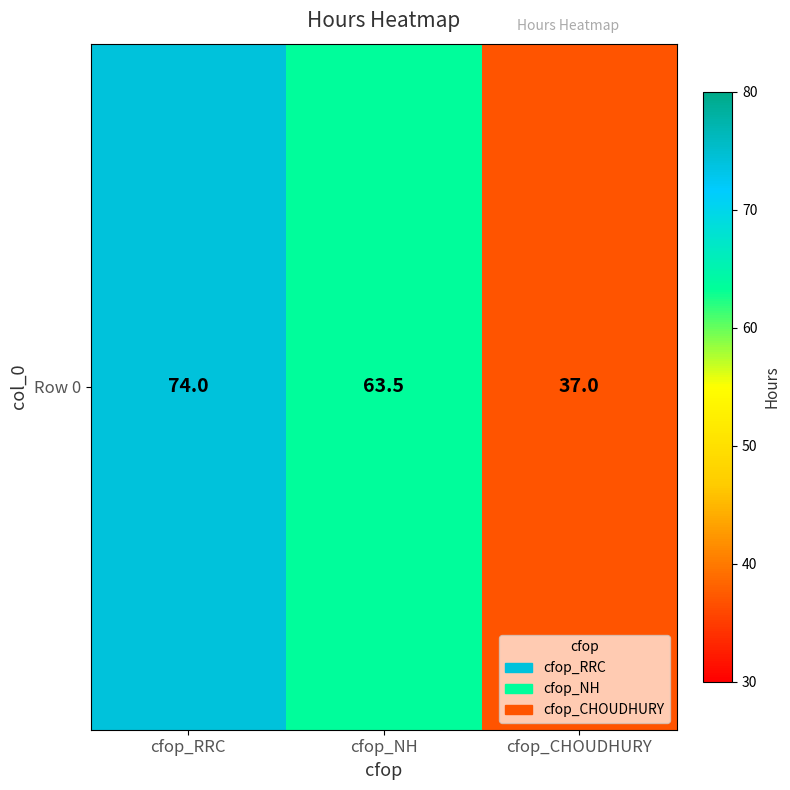

Reading left to right, transcribe all the data shown in this chart.

cfop_RRC=74.0	cfop_NH=63.5	cfop_CHOUDHURY=37.0